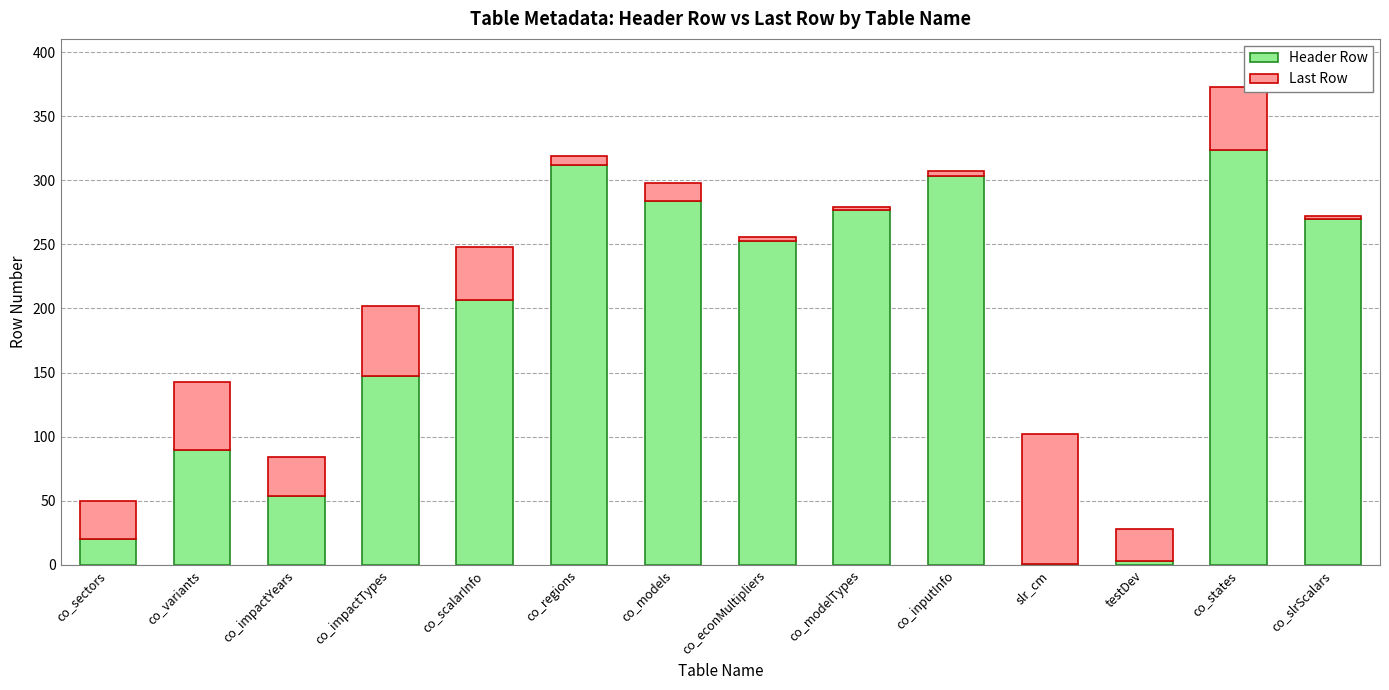

Where is Header Row nearest to the value 162?

co_impactTypes